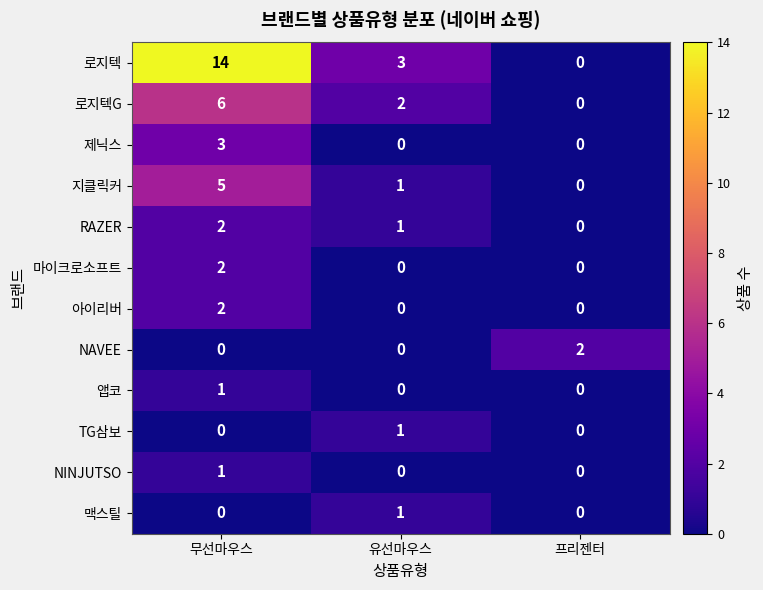

What is the difference between the maximum and second lowest values in the 제닉스 series?

3